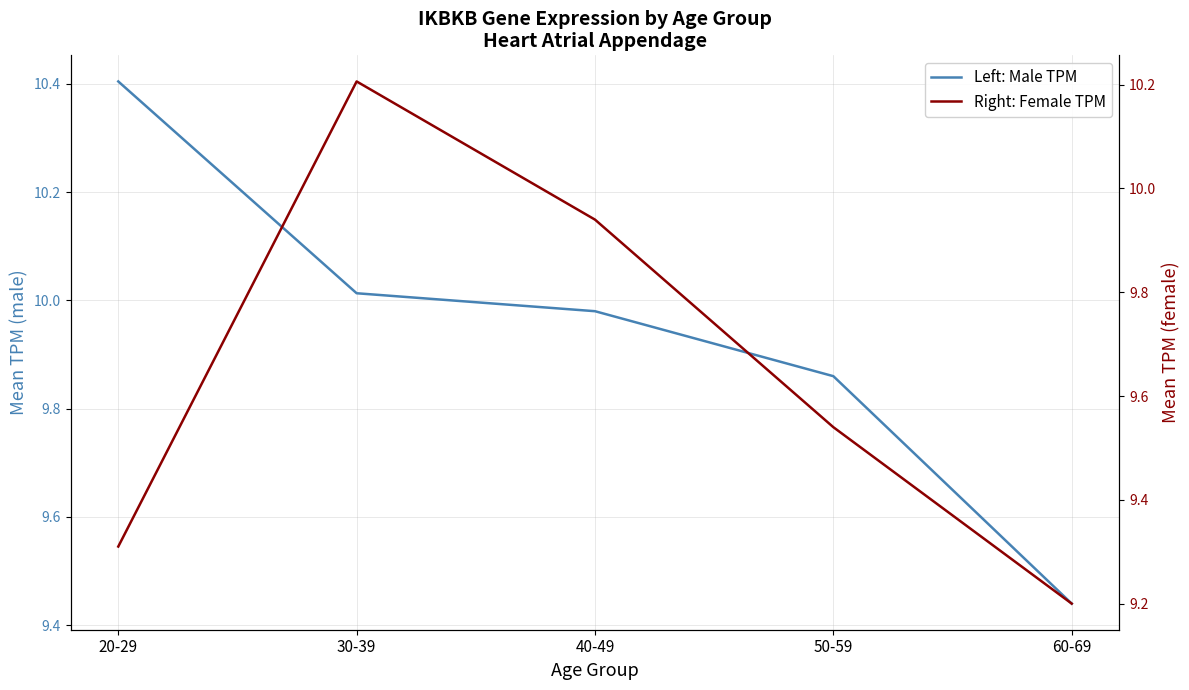

The Left: Male TPM series shows 3.0 at 50-59. True or false?

False